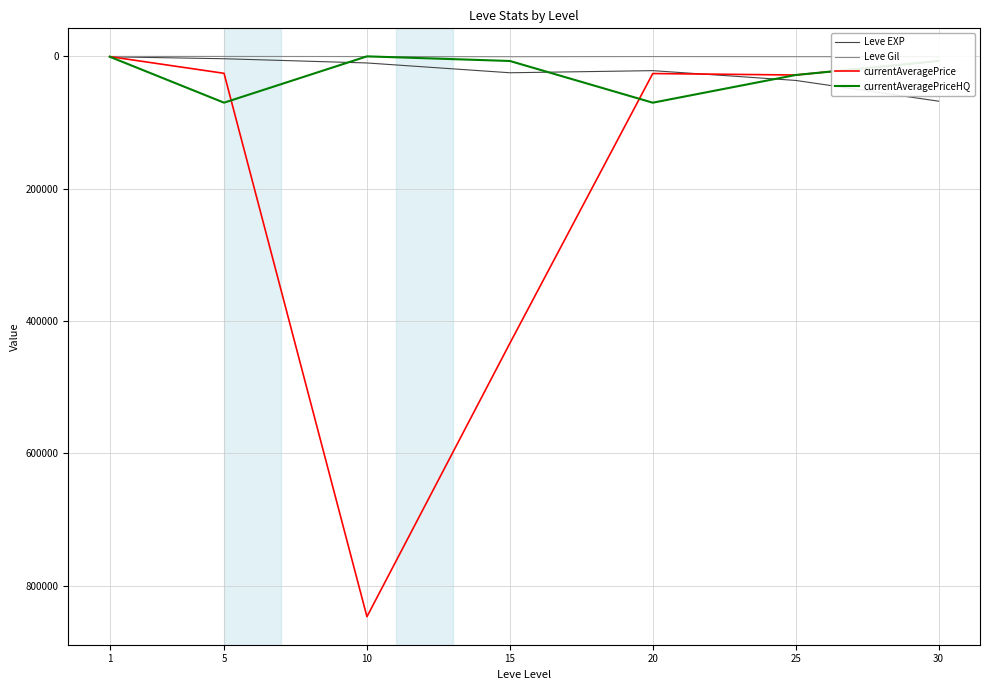

Which label corresponds to the largest value in the chart?

10